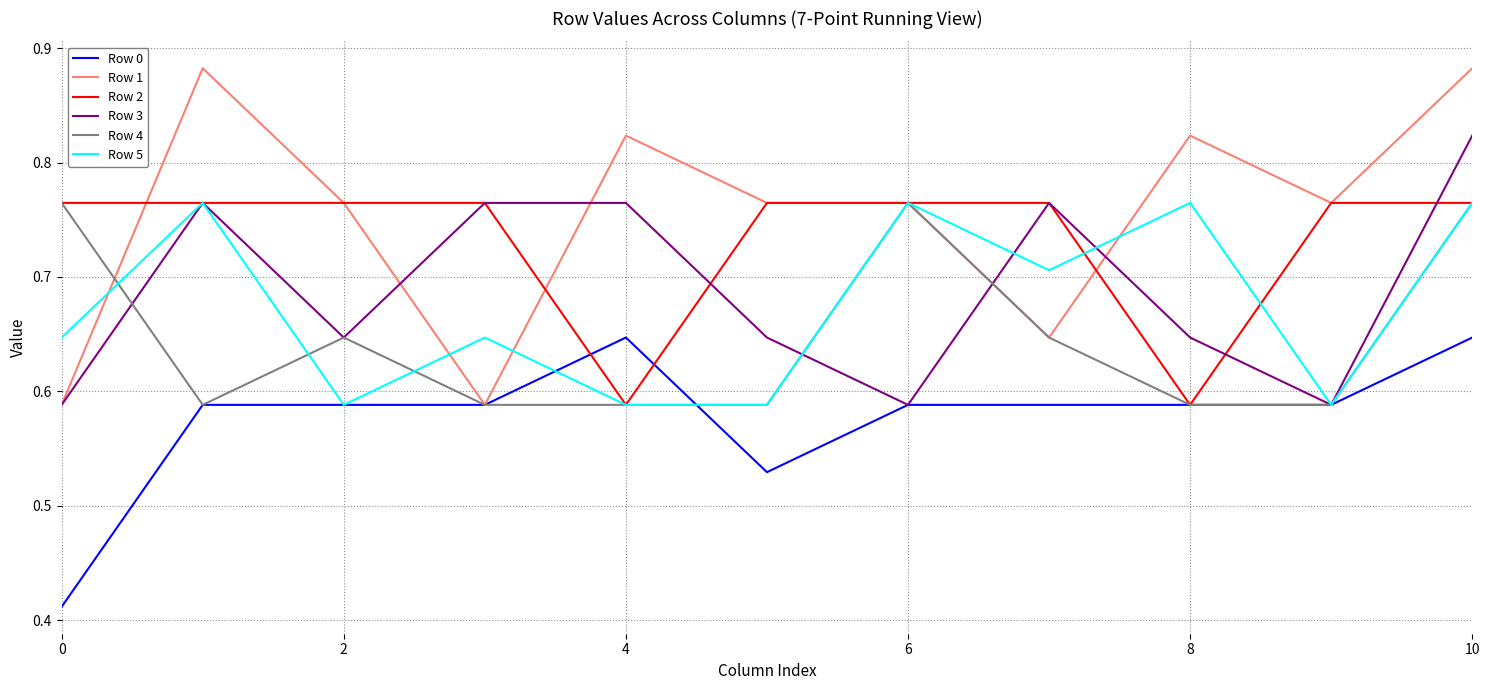

Which series has the largest total across all categories?

Row 1